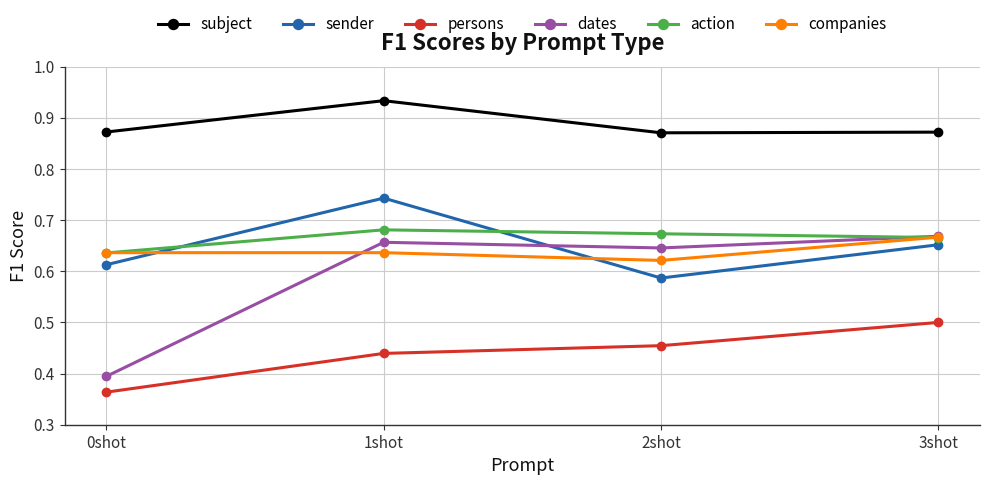

What position from the right is 0shot?

4